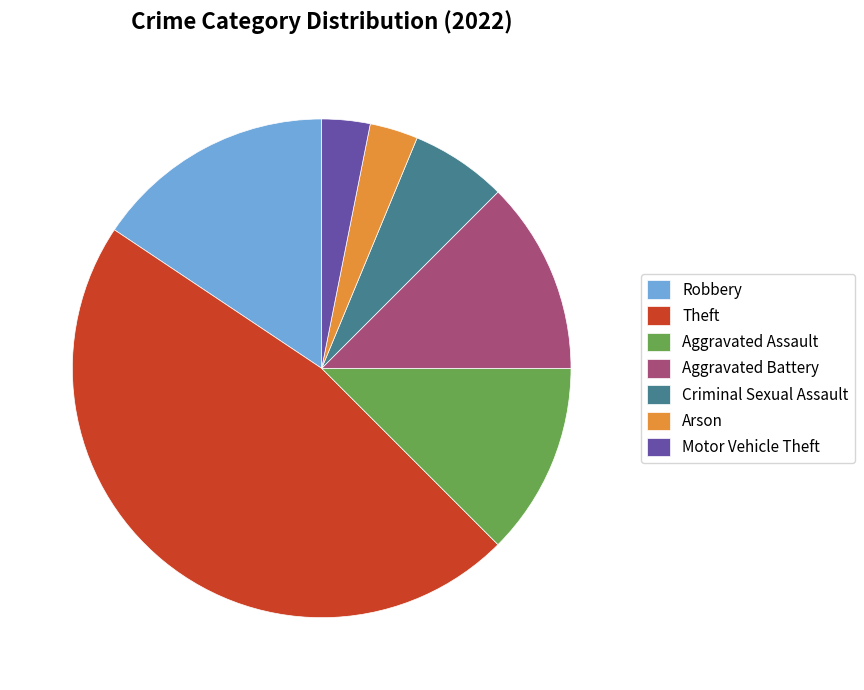

What is the largest slice in the pie chart?

Theft